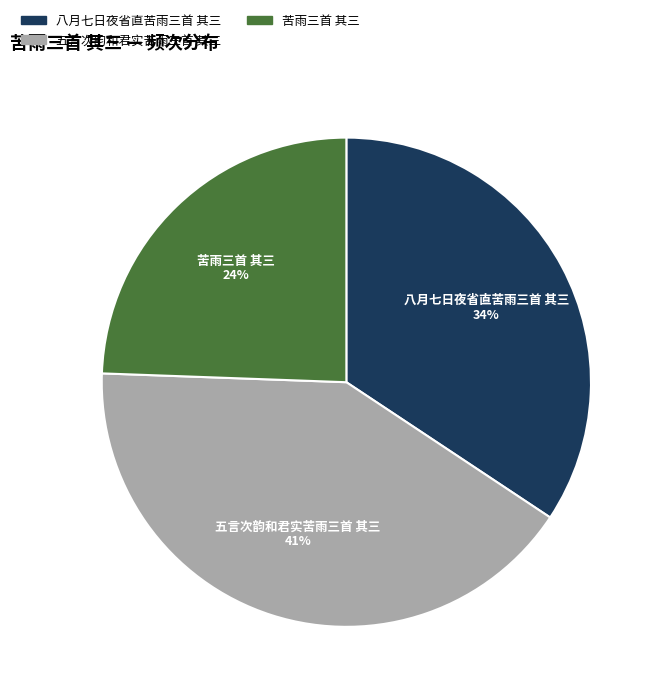

What percentage is the 苦雨三首 其三 slice, to the nearest percent?

24%